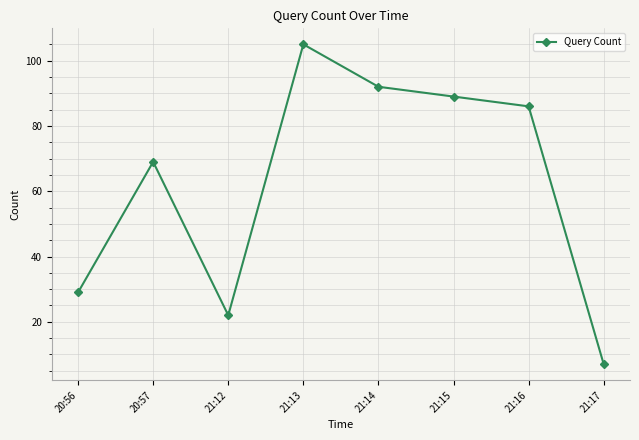

Is it true that the value at 21:15 is 89?

True